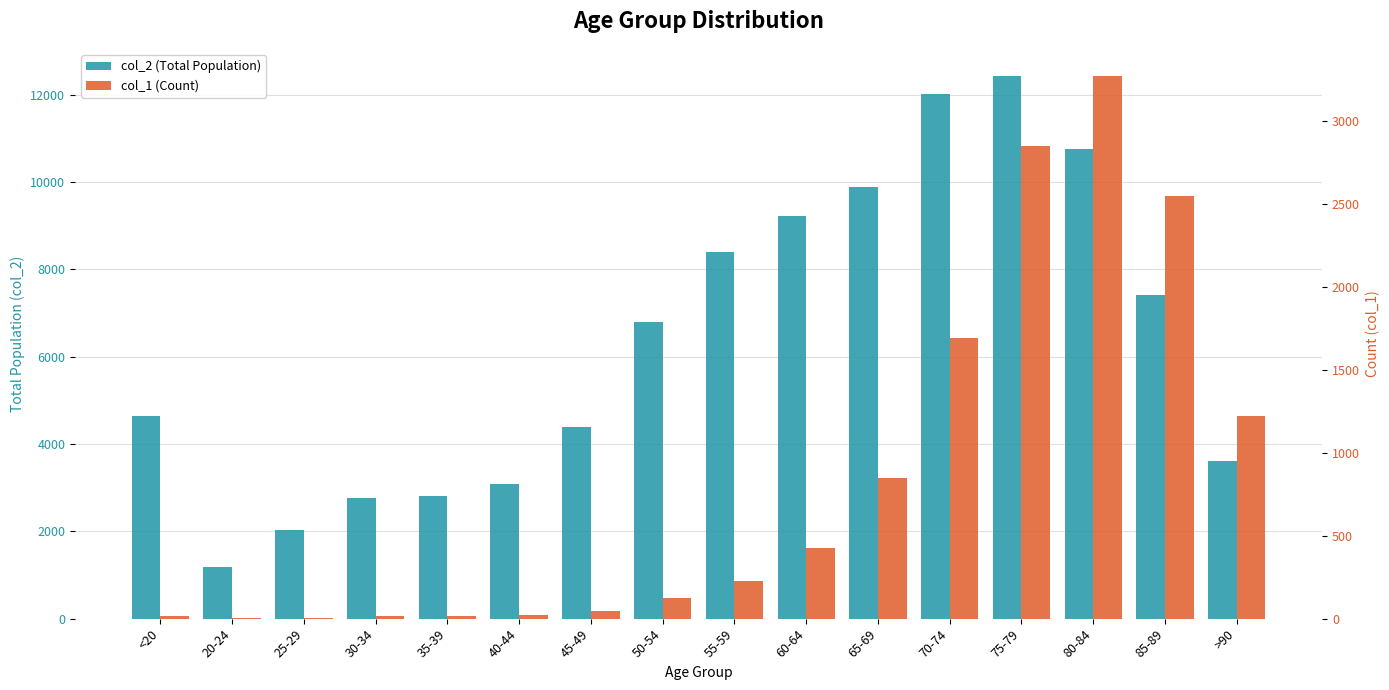

At which label is col_1 (Count) closest to 1638?

70-74